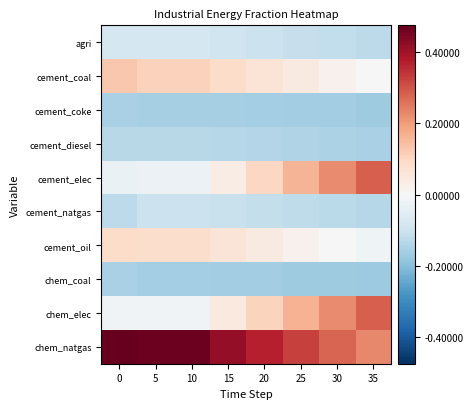

How many distinct data groups are displayed?

10